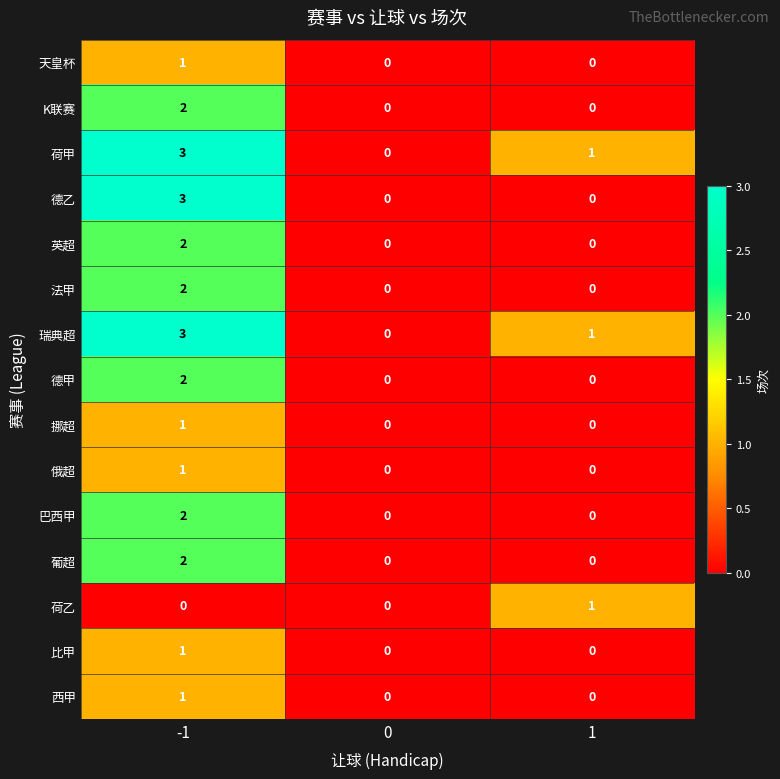

Is the value of 比甲 at 0 greater than the value of 葡超 at -1?

No